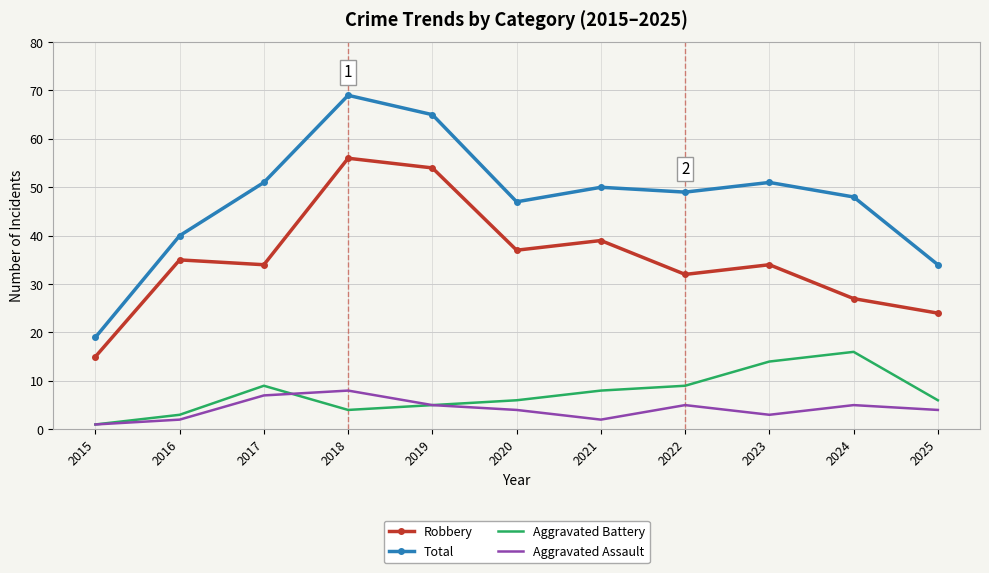

Read the Robbery value at 2021.

39